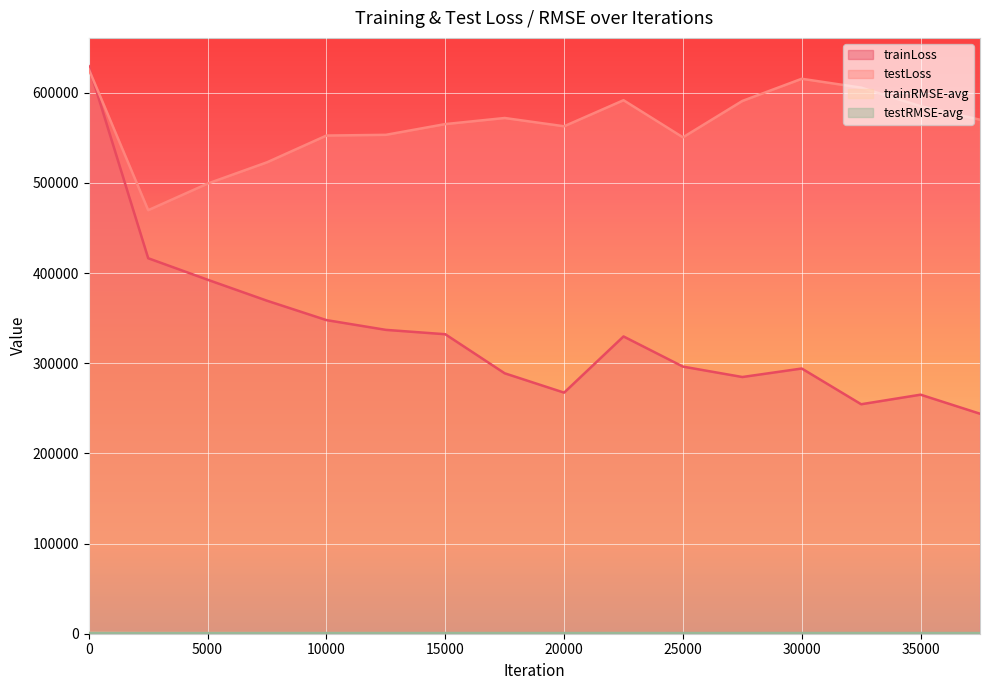

Where is trainLoss nearest to the value 436660?

2500